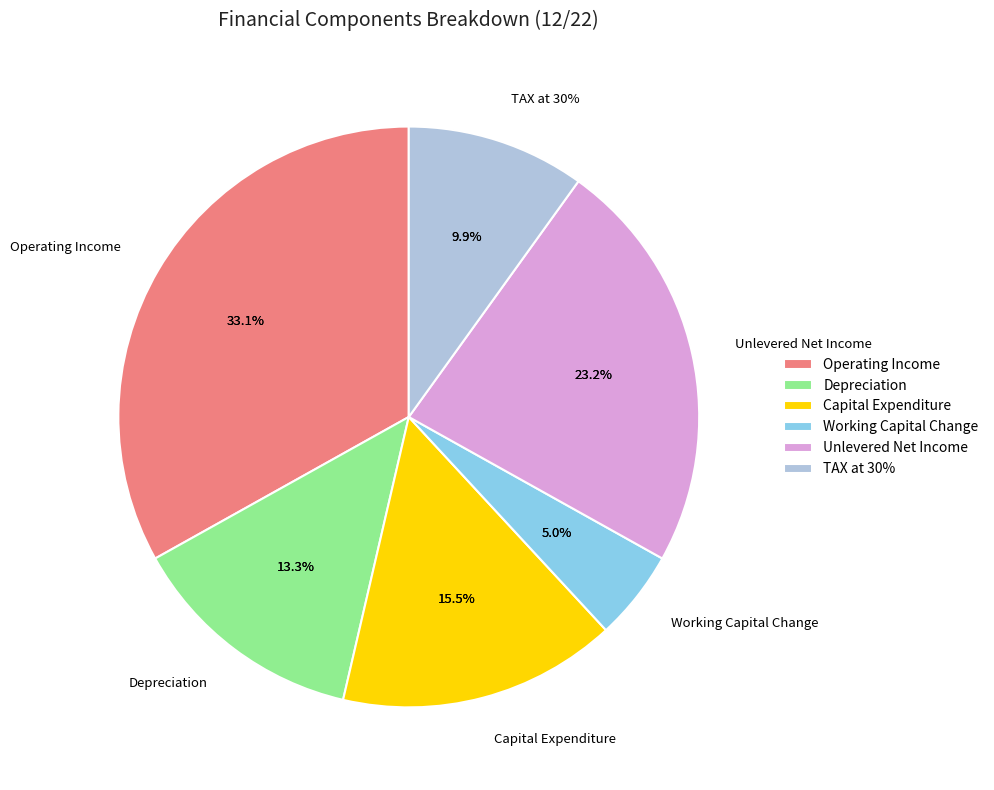

Which category has the smallest portion of the pie?

Working Capital Change